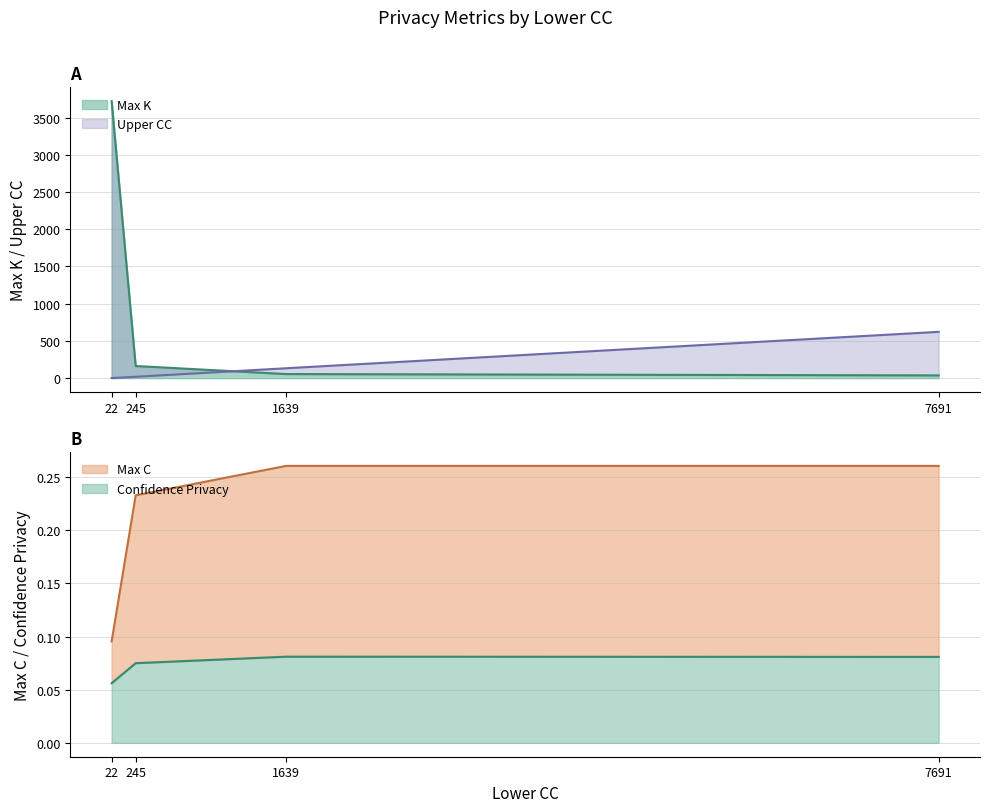

True or false: Max C and Max K intersect in this chart.

False